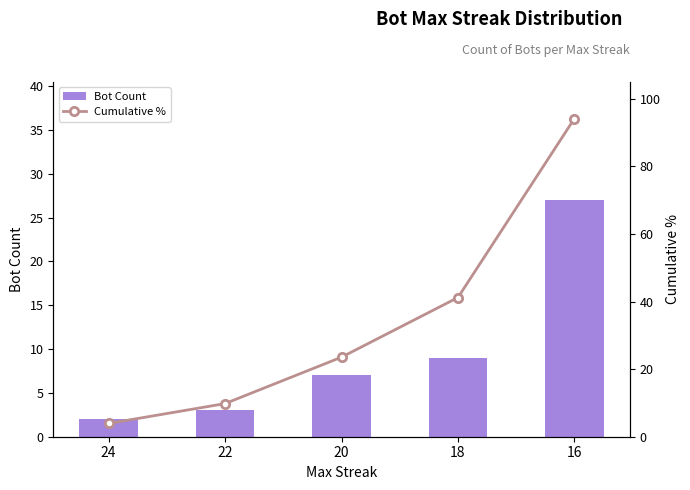

The value of Cumulative % at 20 is 23.5. True or false?

True